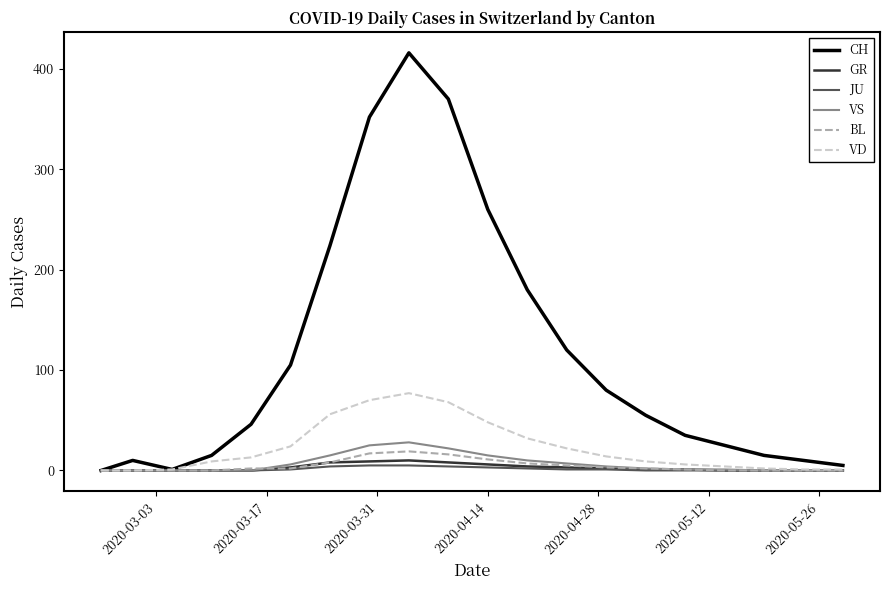

Is this an area chart (filled region under the line)?

No